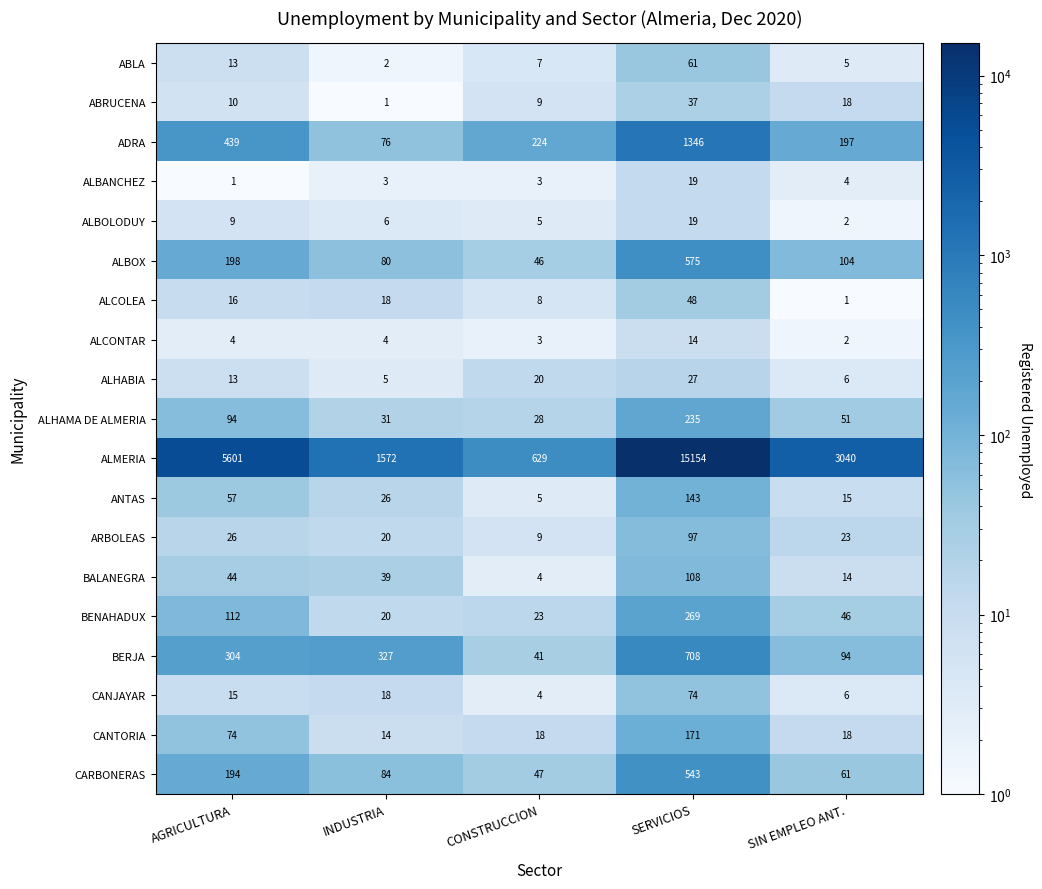

The value of ALBOLODUY at SERVICIOS is 12. True or false?

False